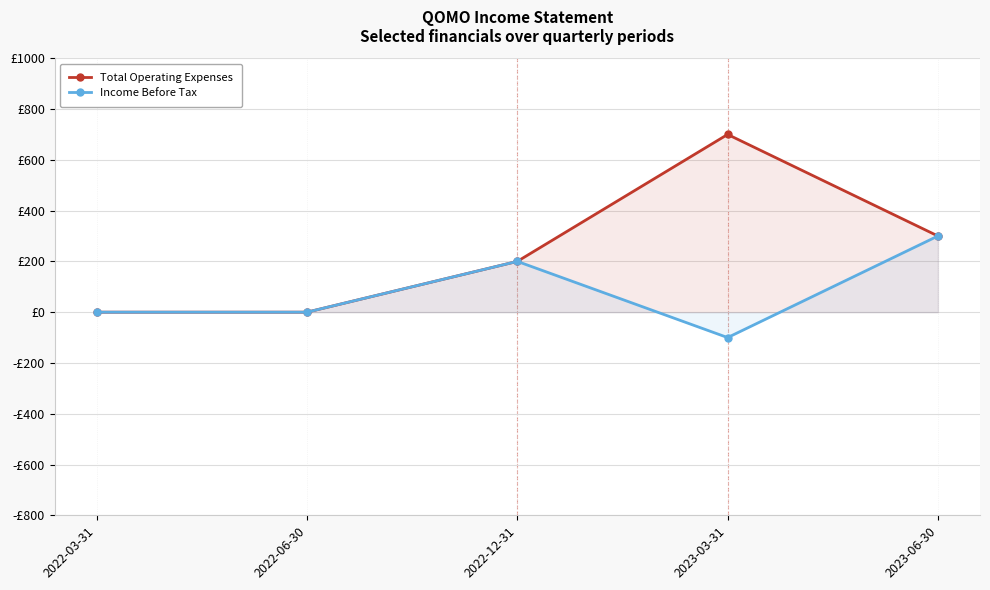

True or false: Income Before Tax and Total Operating Expenses cross at least once.

False